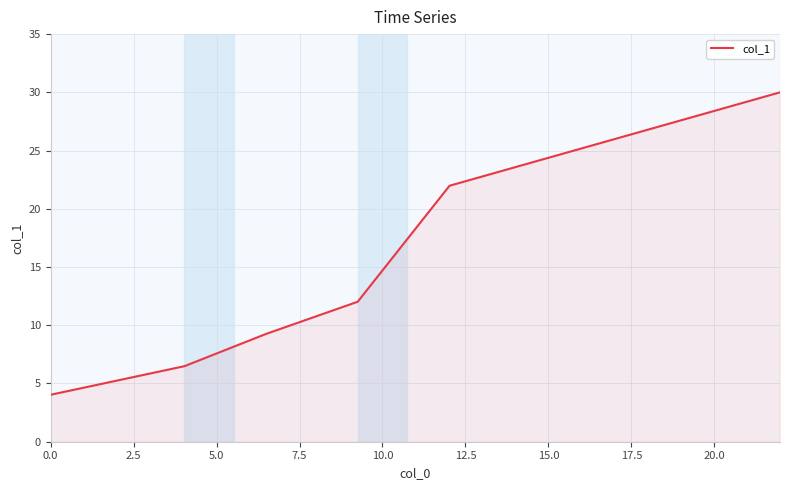

What is the difference between the maximum and minimum values?

26.0